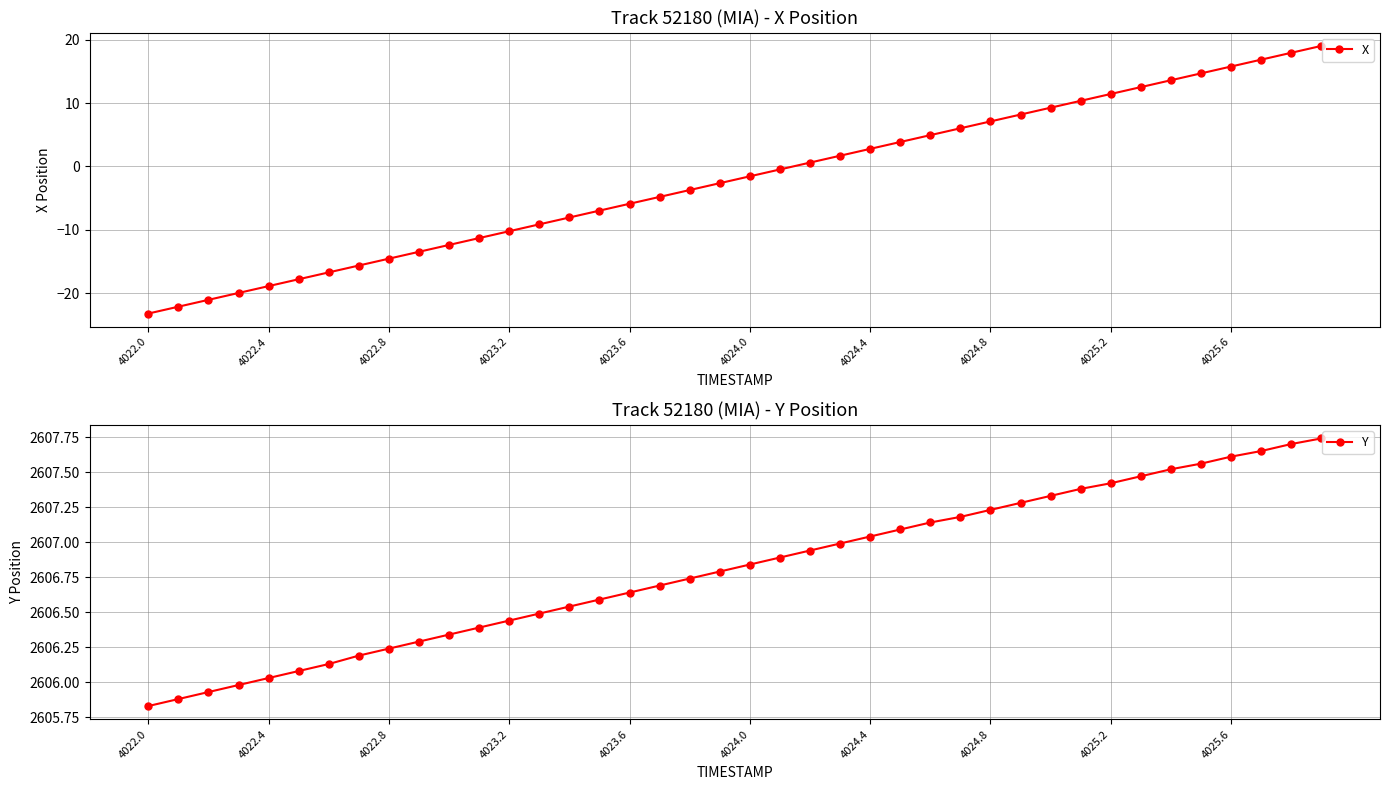

What is the value of the Y point at the 35th from the left?

2607.5